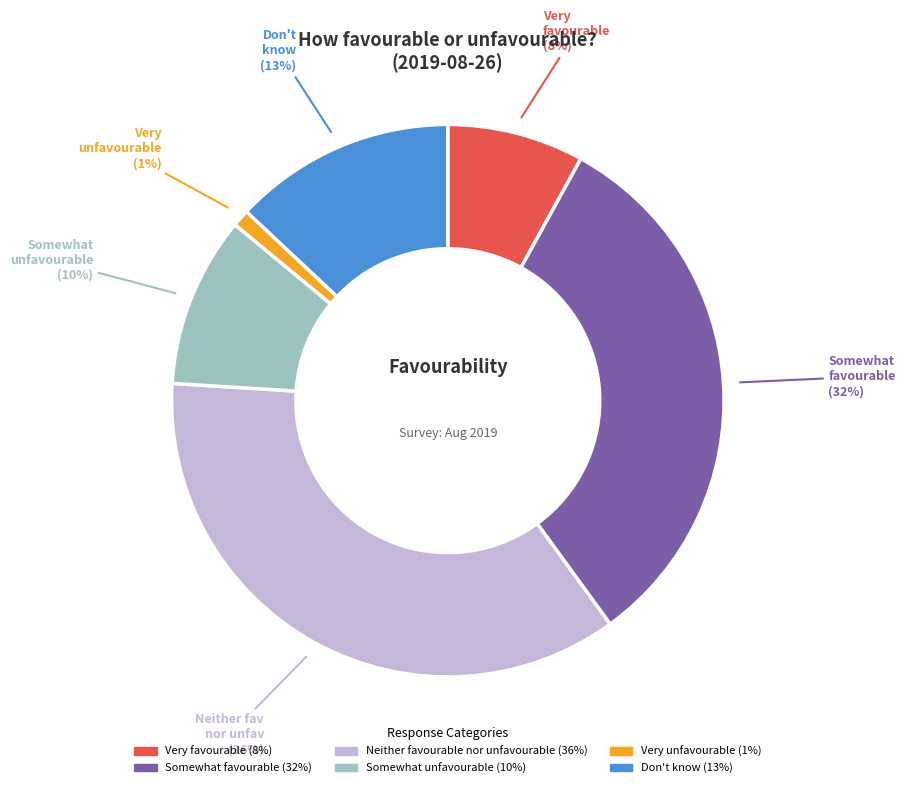

Rank the categories by value from lowest to highest.

Very unfavourable, Very favourable, Somewhat unfavourable, Don't know, Somewhat favourable, Neither favourable nor unfavourable